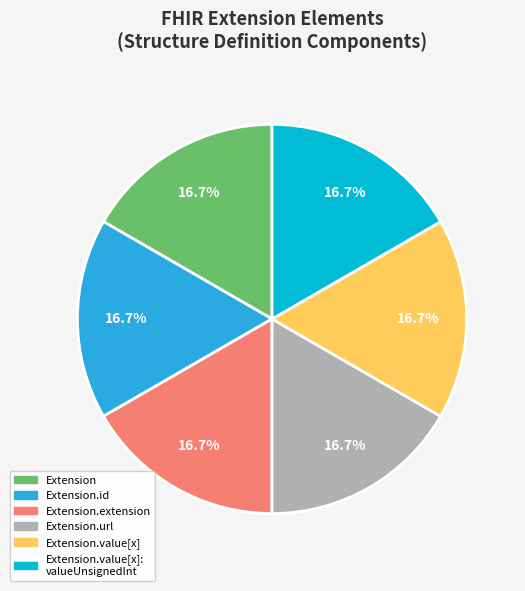

Does any single category account for the majority?

No